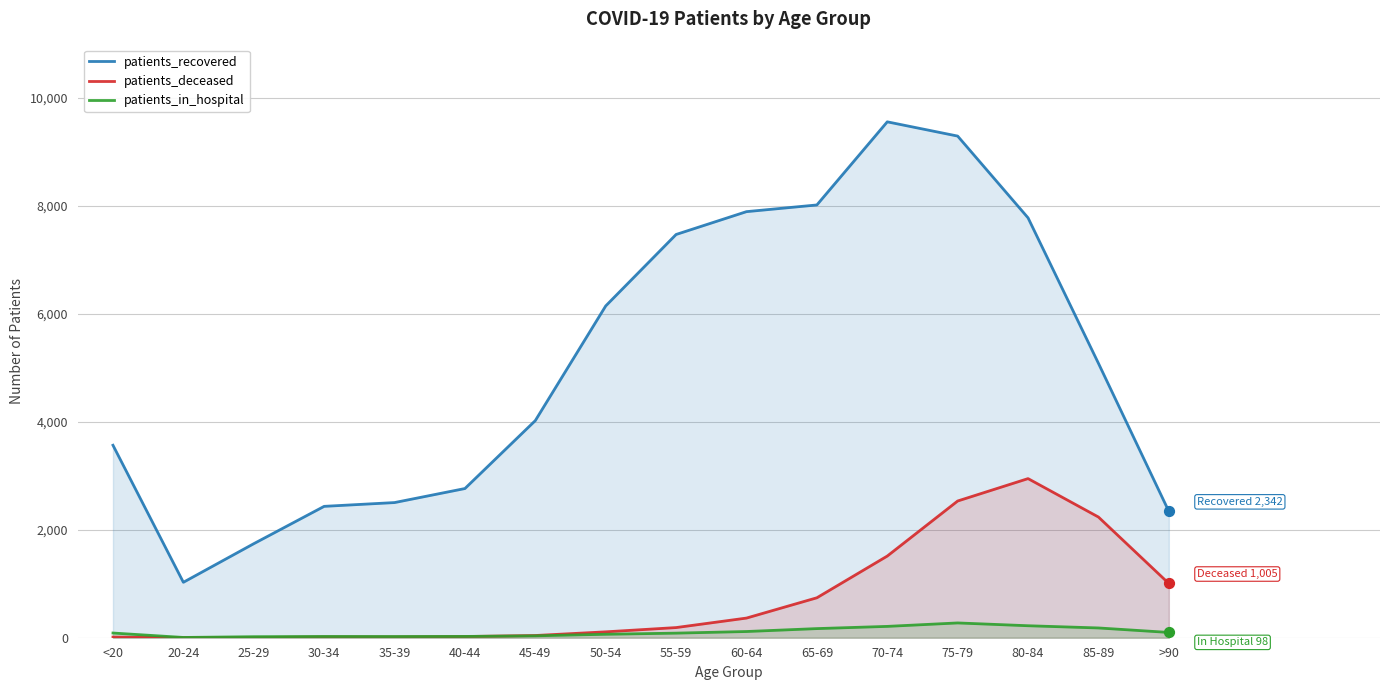

Is the value of patients_recovered at 85-89 greater than the value of patients_in_hospital at 35-39?

Yes